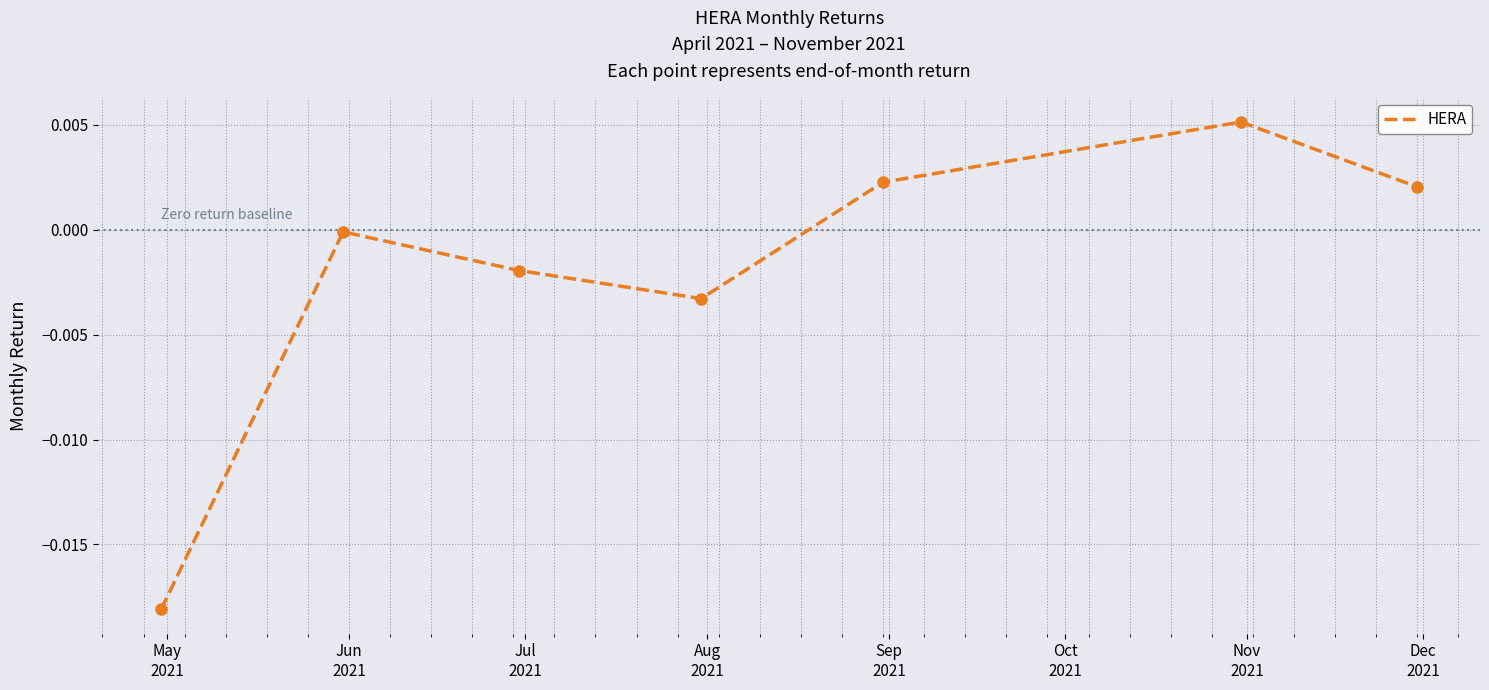

How many interior local valleys (lower than both neighbors) does the data have?

1